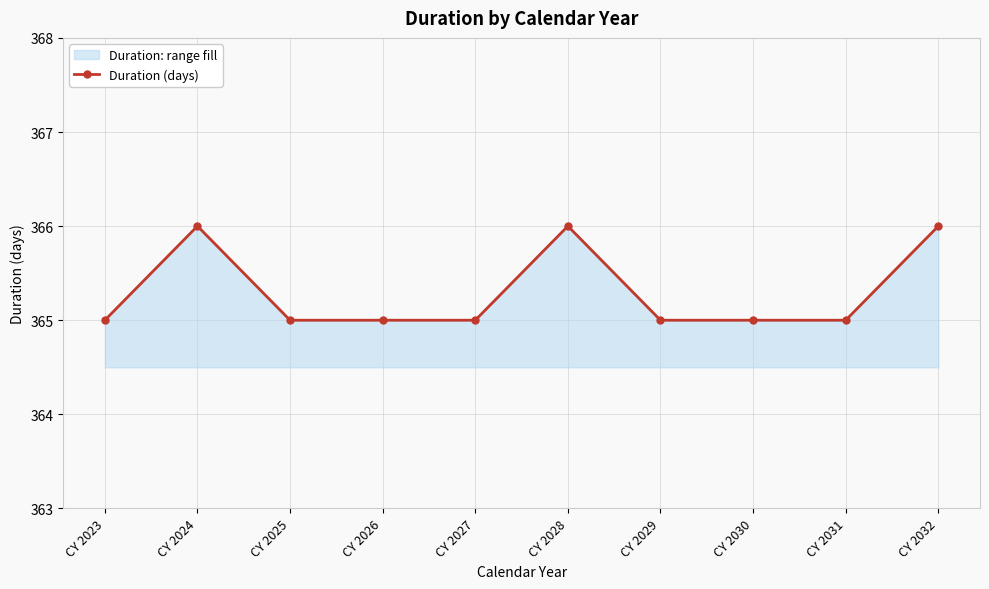

List the labels in order of value, smallest first.

CY 2023, CY 2025, CY 2026, CY 2027, CY 2029, CY 2030, CY 2031, CY 2024, CY 2028, CY 2032